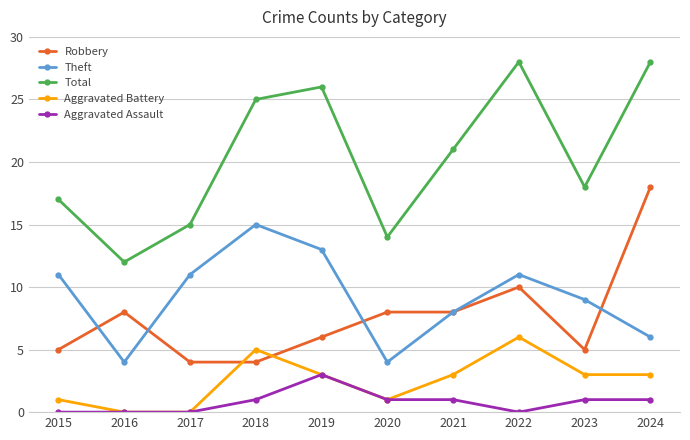

True or false: Total has a value of 25 at 2018.

True